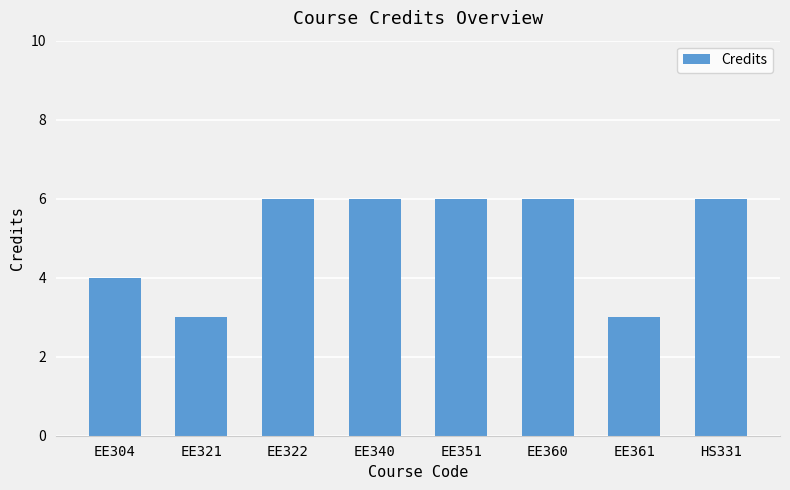

What is the difference between the second highest and second lowest values?

3